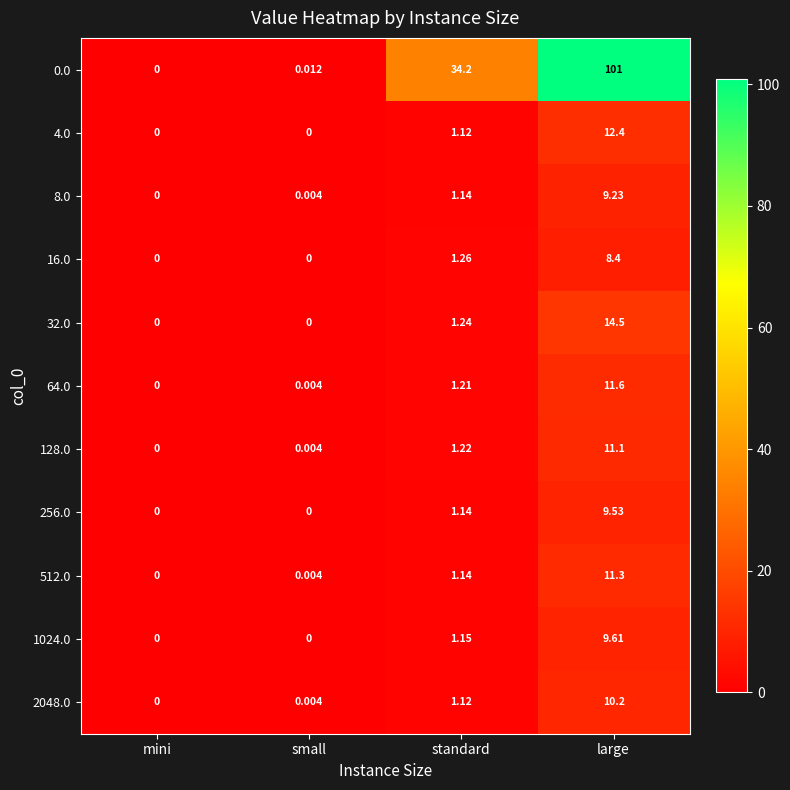

List the labels in order of 0.0 value, smallest first.

mini, small, standard, large